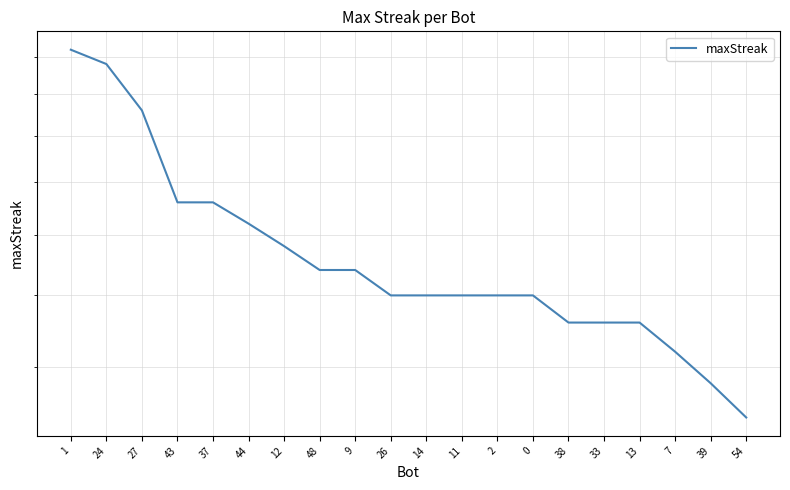

Between 39 and 24, which is larger?

24